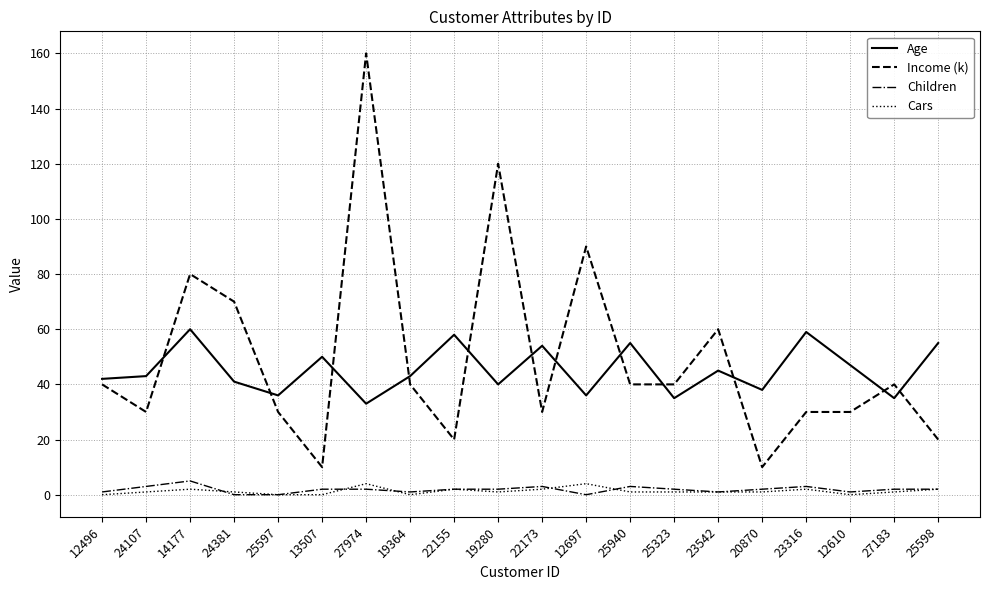

Reading right to left, extract all data points from this chart.

Age: 55	35	47	59	38	45	35	55	36	54	40	58	43	33	50	36	41	60	43	42
Income (k): 20	40	30	30	10	60	40	40	90	30	120	20	40	160	10	30	70	80	30	40
Children: 2	2	1	3	2	1	2	3	0	3	2	2	1	2	2	0	0	5	3	1
Cars: 2	1	0	2	1	1	1	1	4	2	1	2	0	4	0	0	1	2	1	0